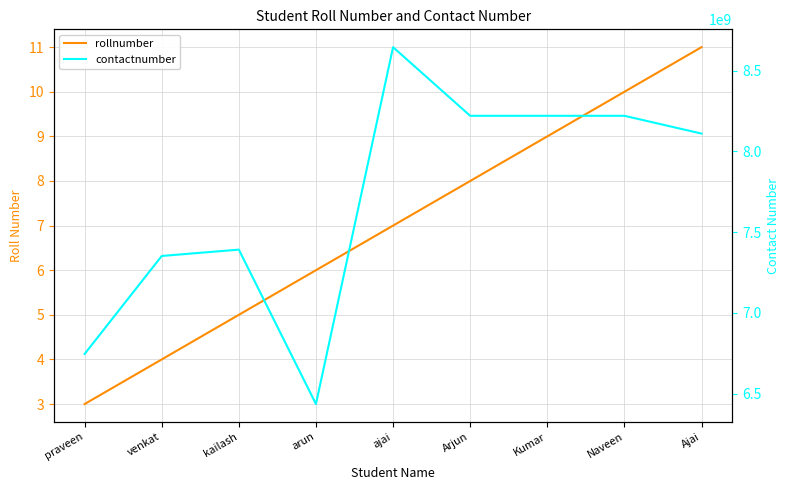

What is the sum of all contactnumber values?

69345022554